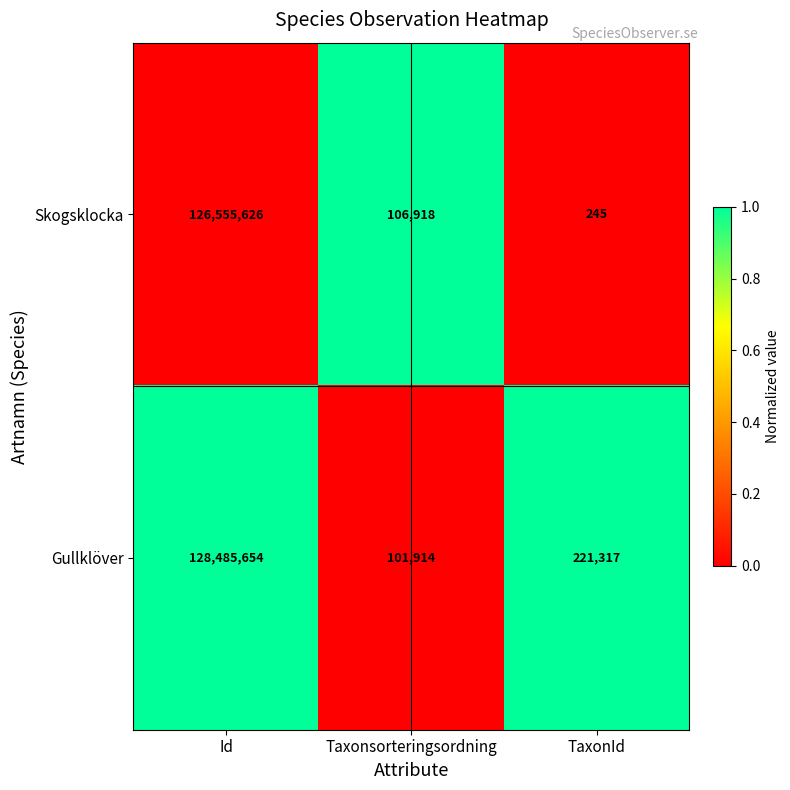

Where does the Skogsklocka series first go above 106918?

Id